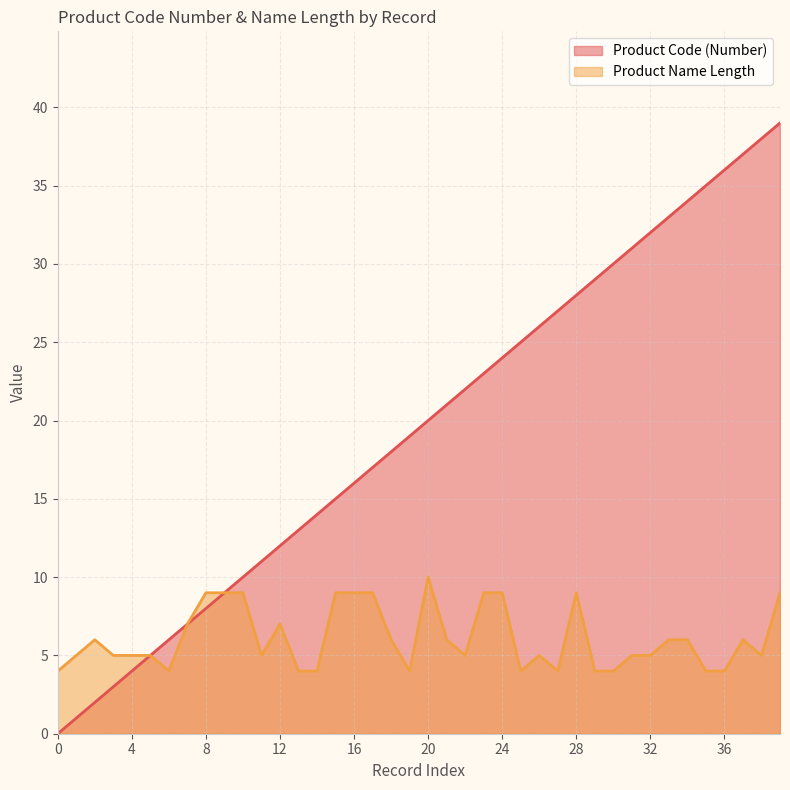

Does the chart display data point markers on the line(s)?

No